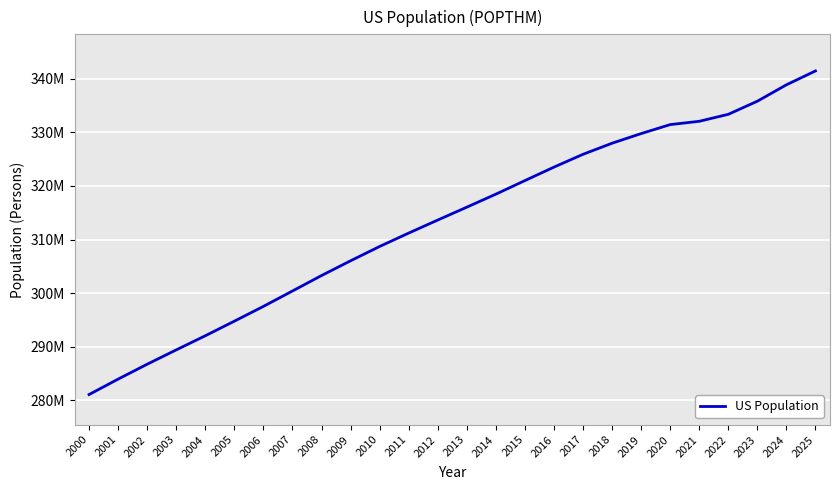

What is the value of the 1st point from the left?

281083000